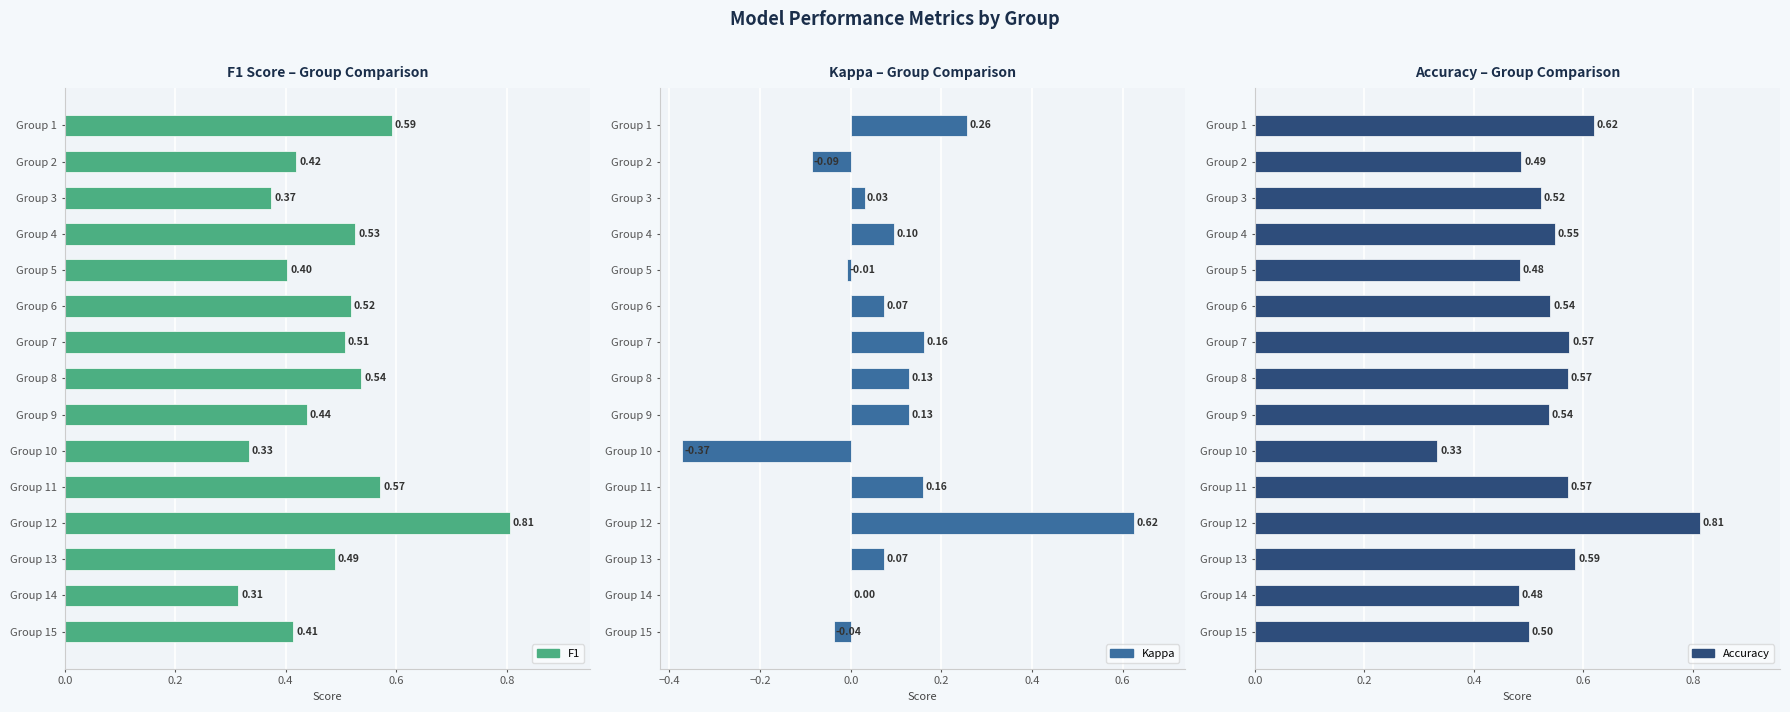

Rank the series by their maximum value, from highest to lowest.

accuracy, f1, kappa